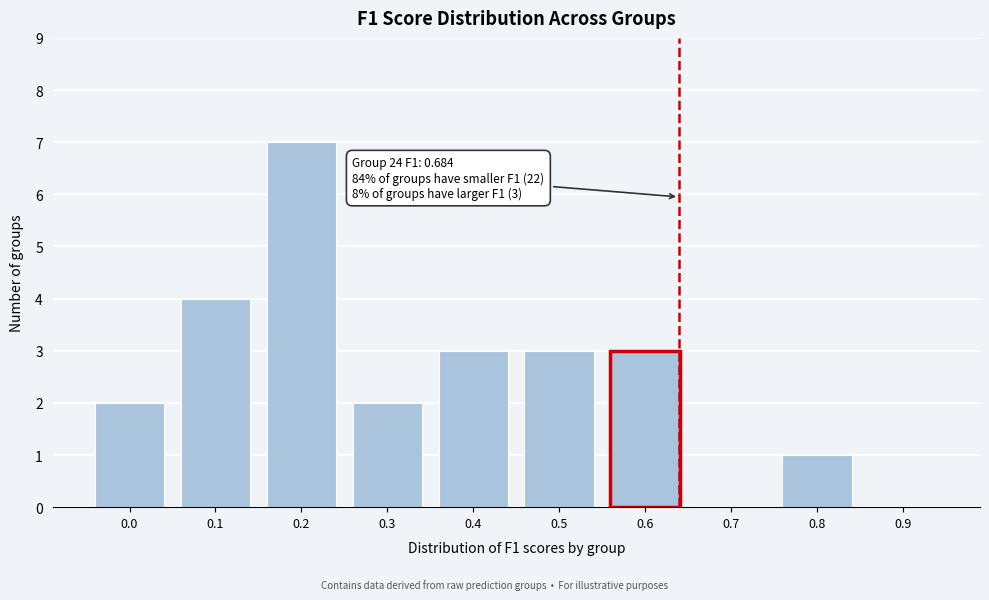

Reading right to left, extract all data points from this chart.

0.9=0	0.8=1	0.7=0	0.6=3	0.5=3	0.4=3	0.3=2	0.2=7	0.1=4	0.0=2